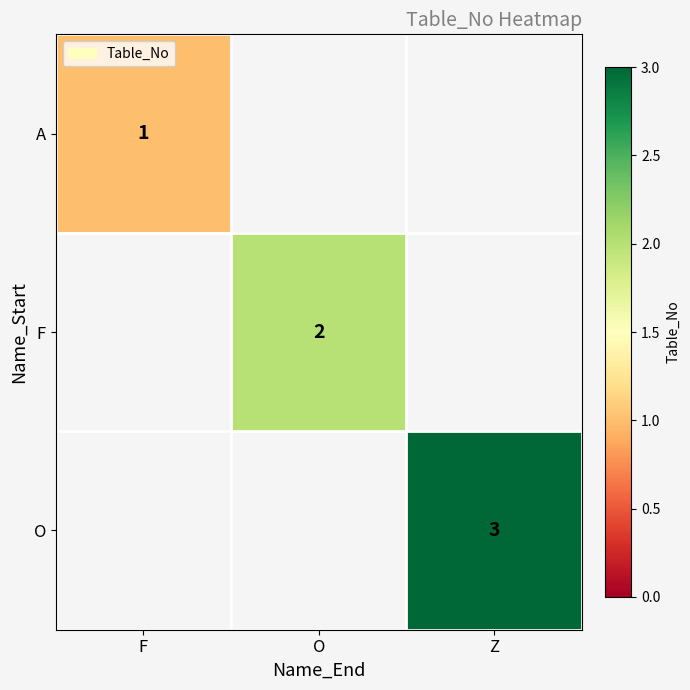

Is it true that O equals 1 at Z?

False